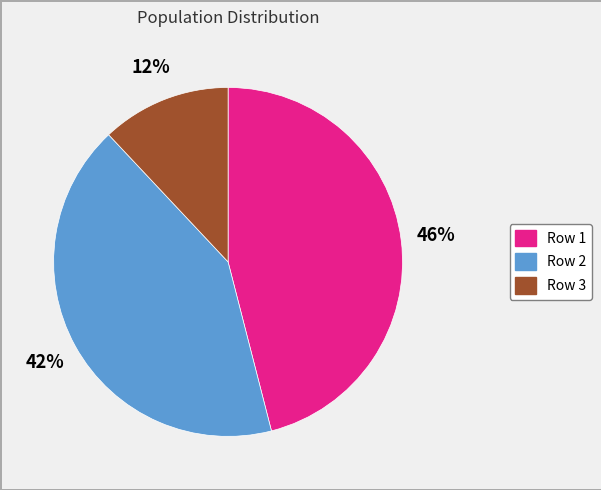

Does Row 3 account for over 50% of the chart?

No